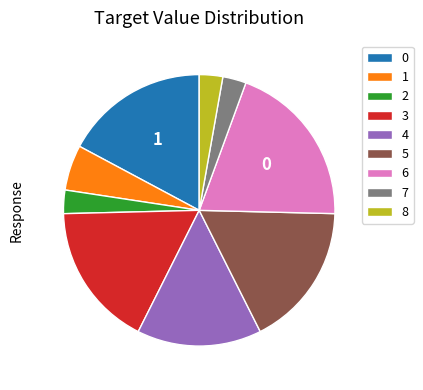

Is it true that 6 is 20% of the pie?

True